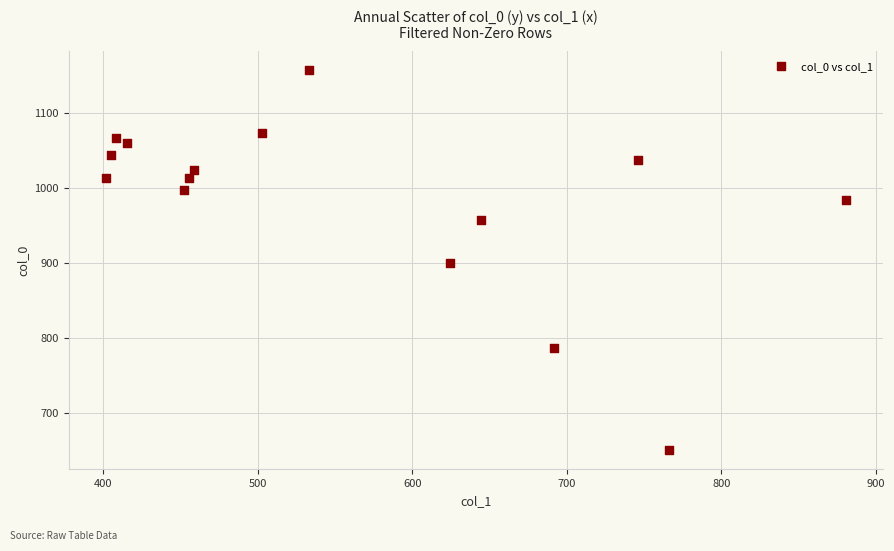

What is the range of Y values (max minus min)?

506.7